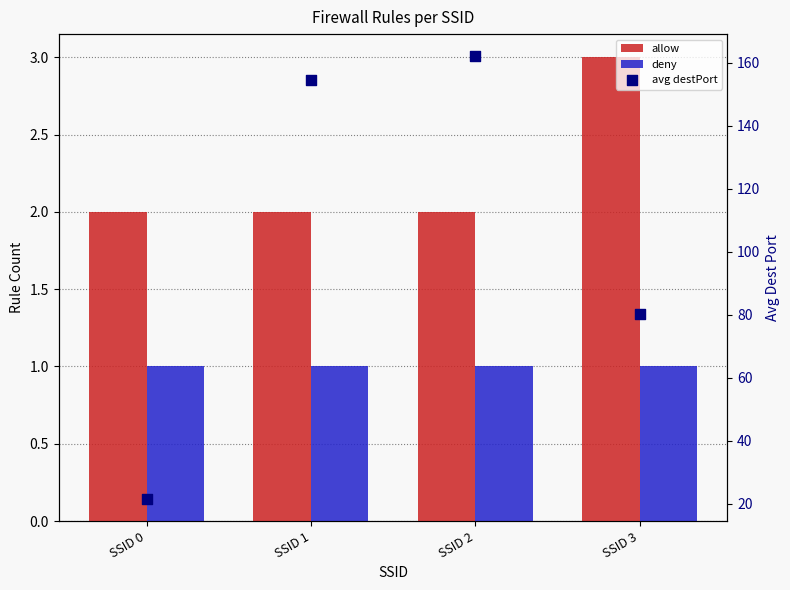

Which series has the largest total across all categories?

avg destPort